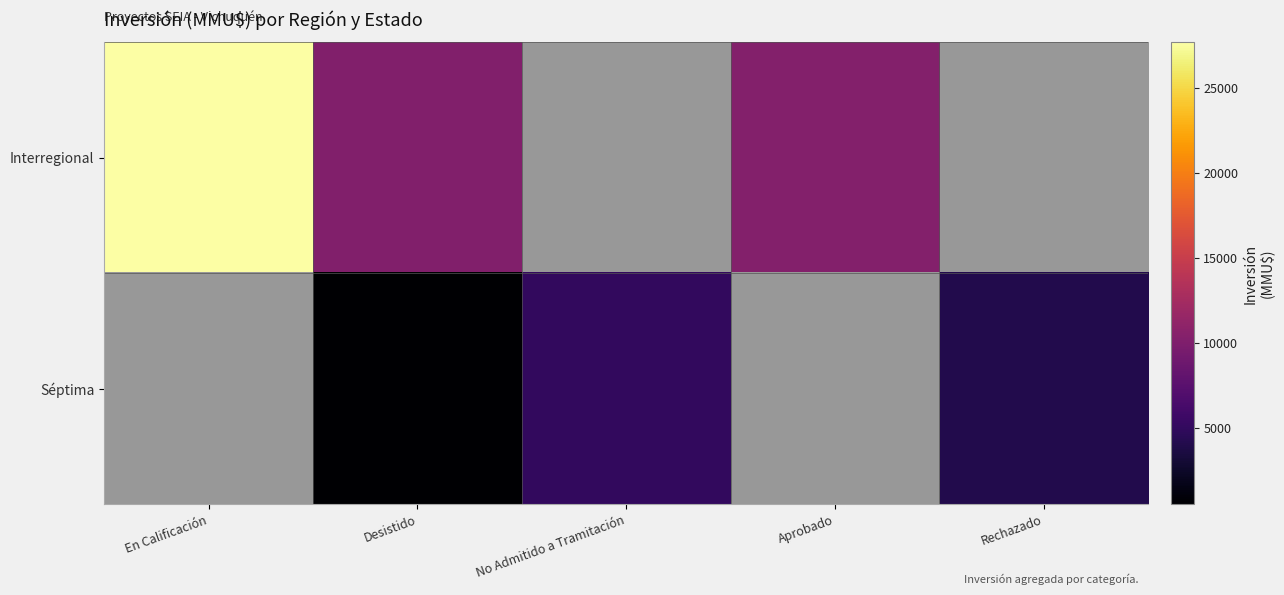

Which category has the lowest value across all series?

Desistido